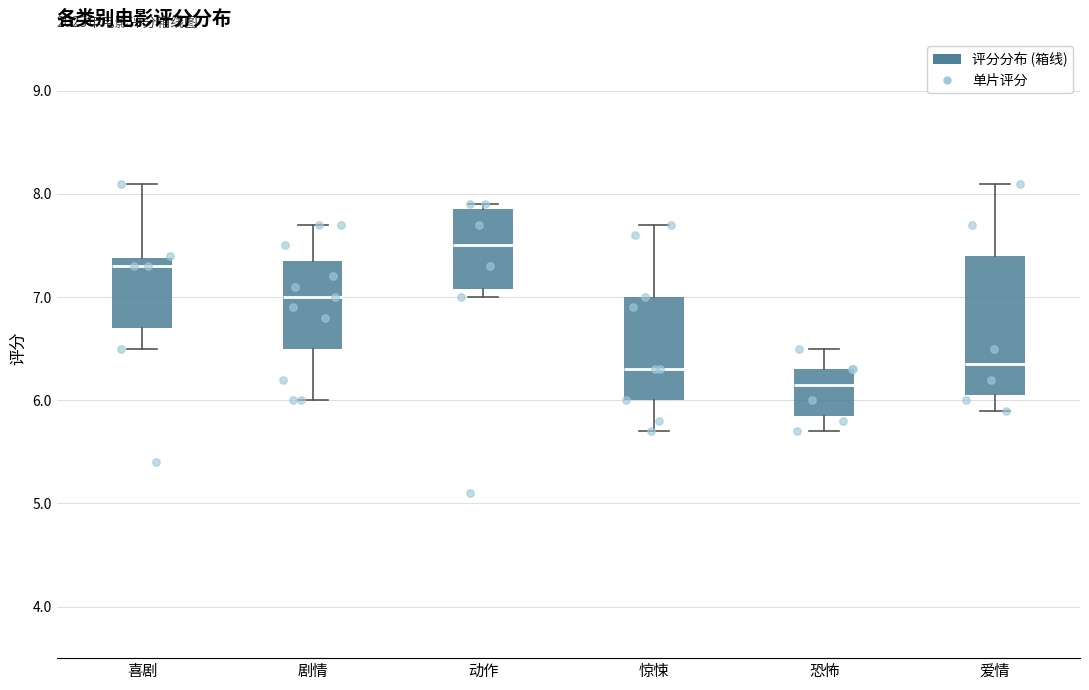

Reading left to right, read every box against the y-axis: the position of its median line, the range the box covers, and the ends of its whiskers. The values are not printed on the chart, so give them approximately, as read against the axis.

喜剧: median 7.3, box 6.7 to 7.4, whiskers 6.5 to 8.1
剧情: median 7.0, box 6.5 to 7.4, whiskers 6.0 to 7.7
动作: median 7.5, box 7.1 to 7.9, whiskers 7.0 to 7.9 (just above the box's upper edge)
惊悚: median 6.3, box 6.0 to 7.0, whiskers 5.7 to 7.7
恐怖: median 6.2, box 5.9 to 6.3, whiskers 5.7 to 6.5
爱情: median 6.4, box 6.1 to 7.4, whiskers 5.9 to 8.1